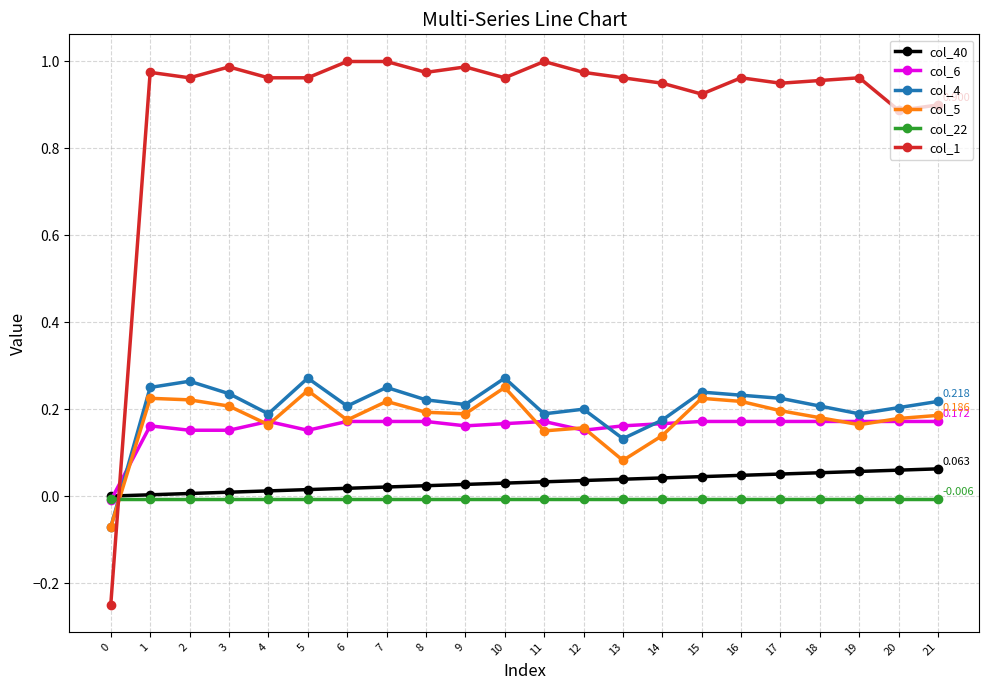

Is the value of col_22 at 0 greater than the value of col_4 at 5?

No